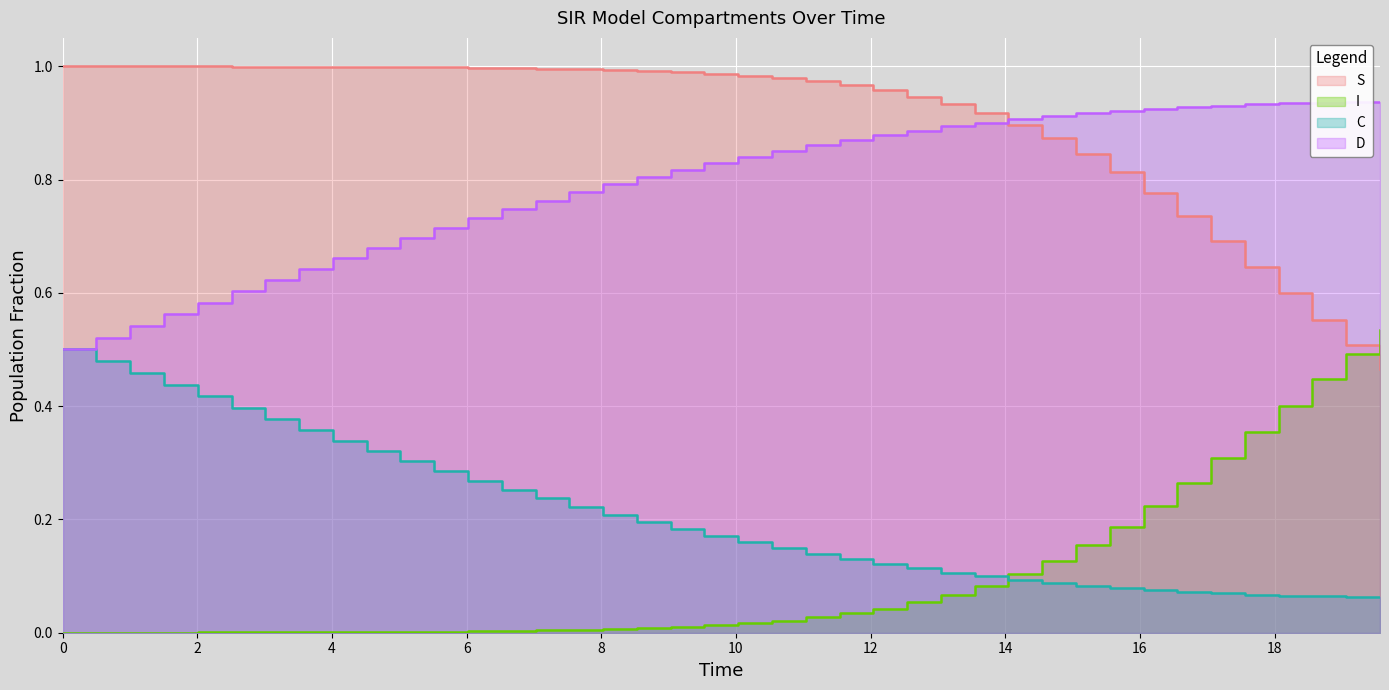

How many lines are shown in the chart?

4